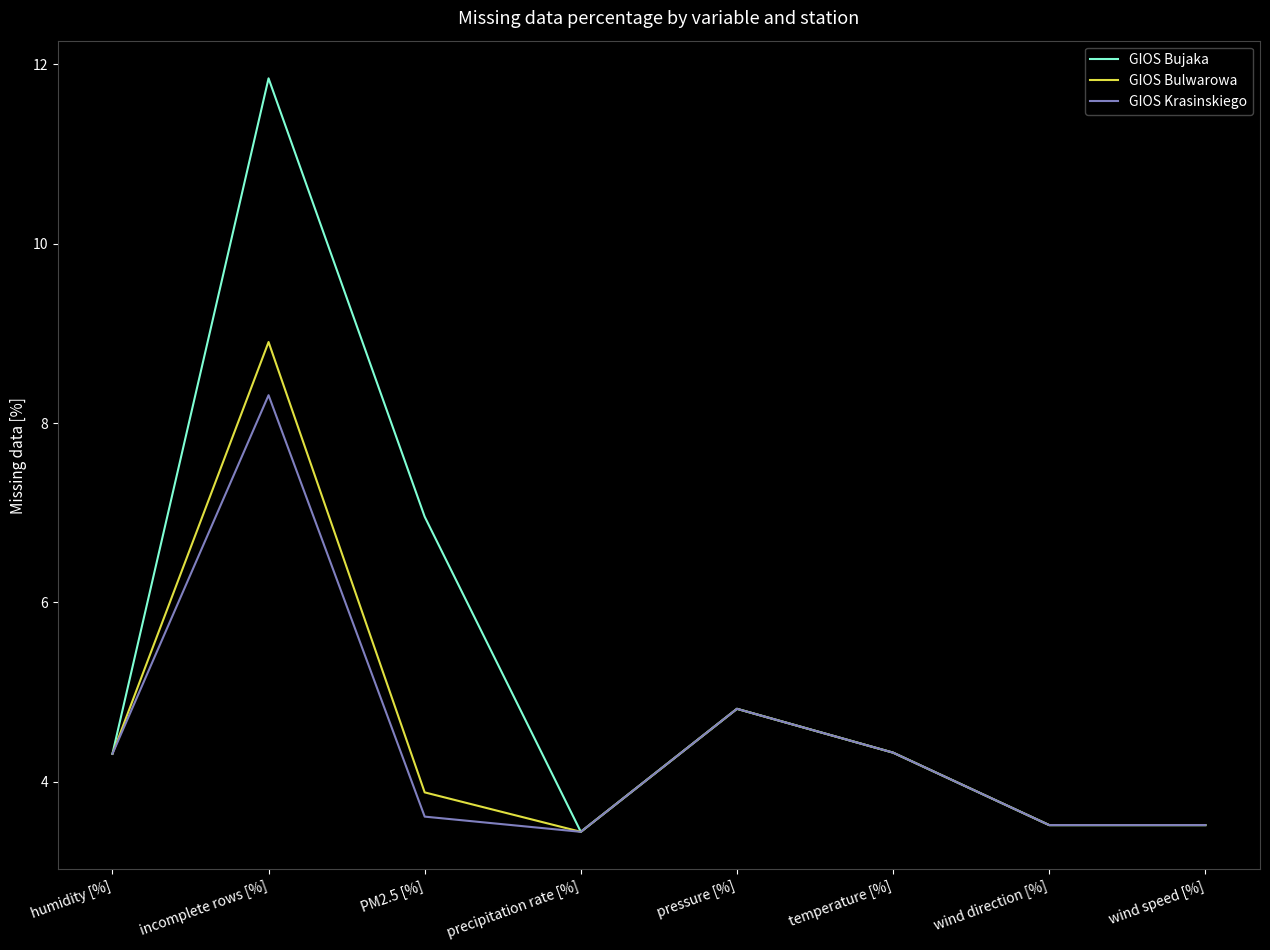

At which label is GIOS Bulwarowa closest to 6?

pressure [%]